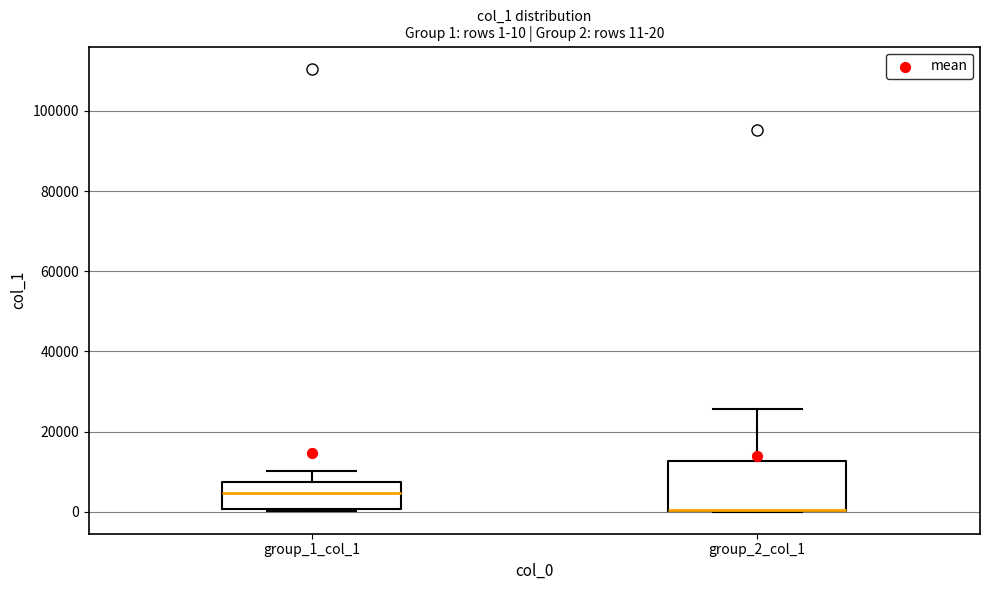

Comparing the boxes themselves (not the whiskers), which one is the tallest?

group_2_col_1